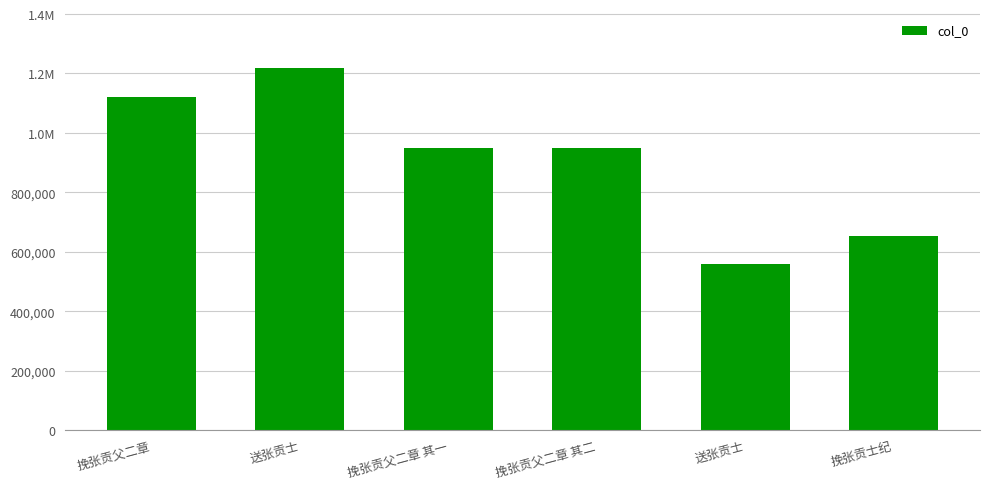

Count the values in the range 654515 to 1121015.

4